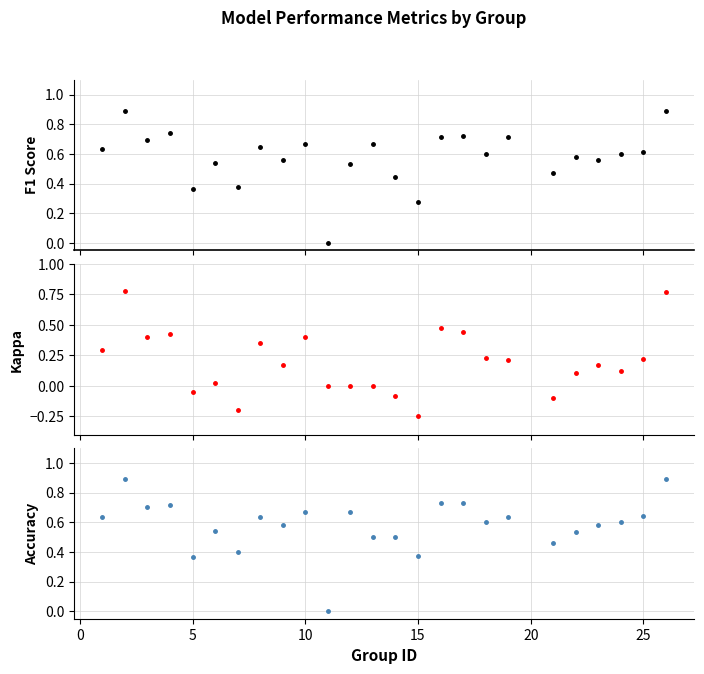

Is the value of f1 at 10 greater than the value of accuracy at 20?

Yes